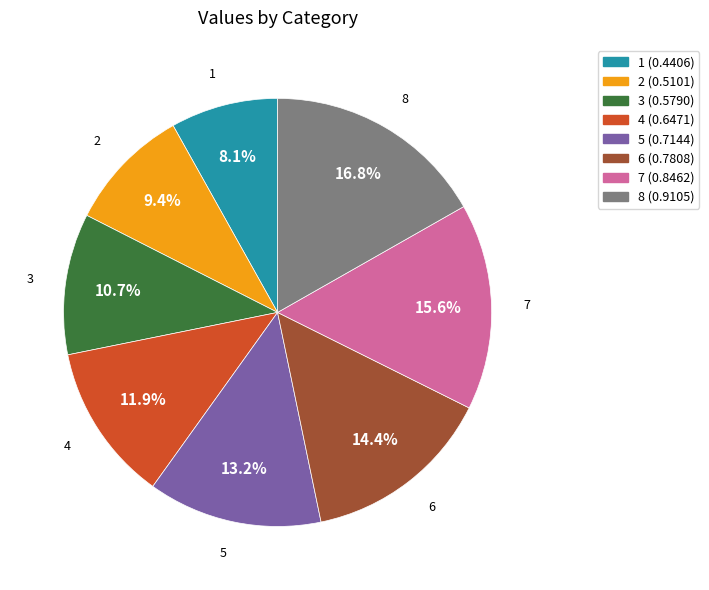

Is it true that 7 is 2% of the pie?

False